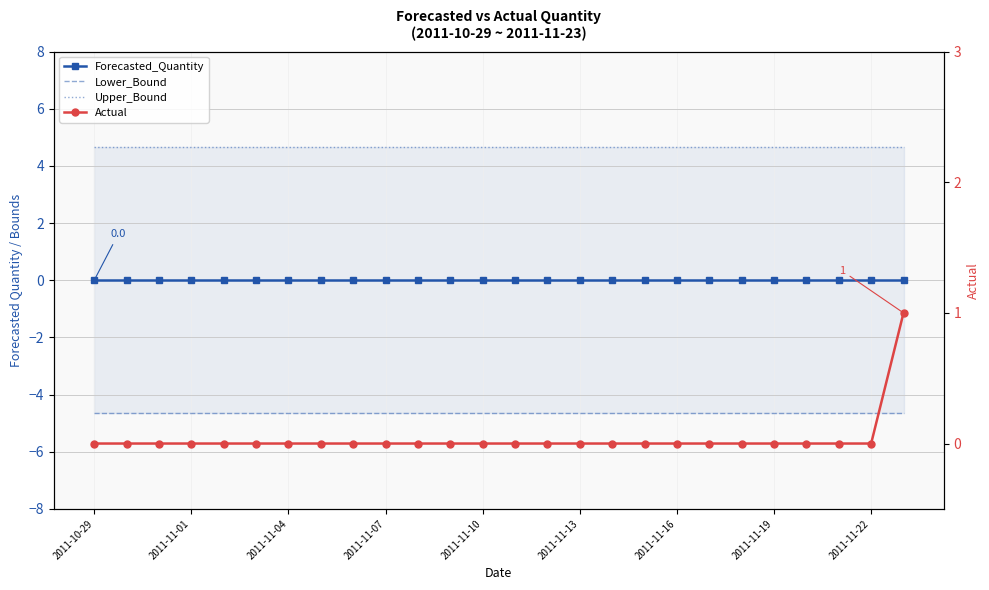

Which has a higher value, 15 or 2011-11-22?

15